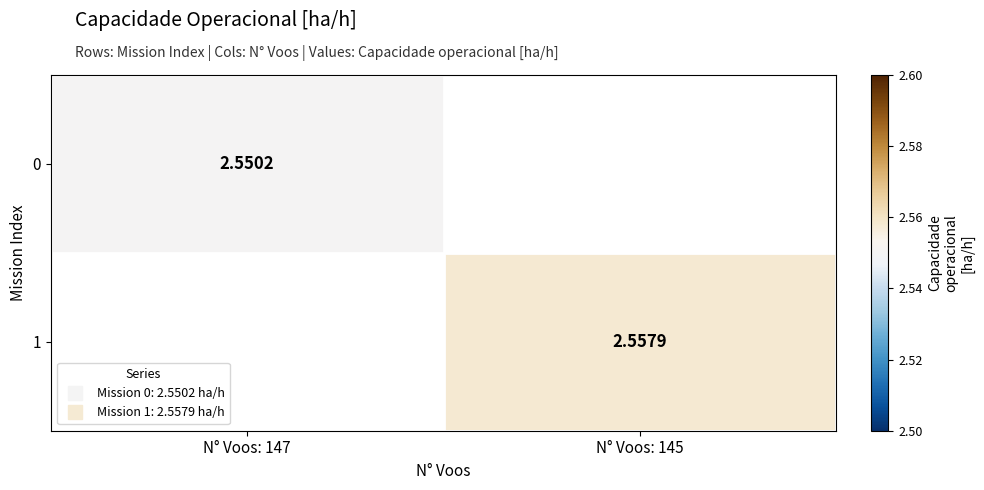

At how many categories does at least one series exceed 2?

2